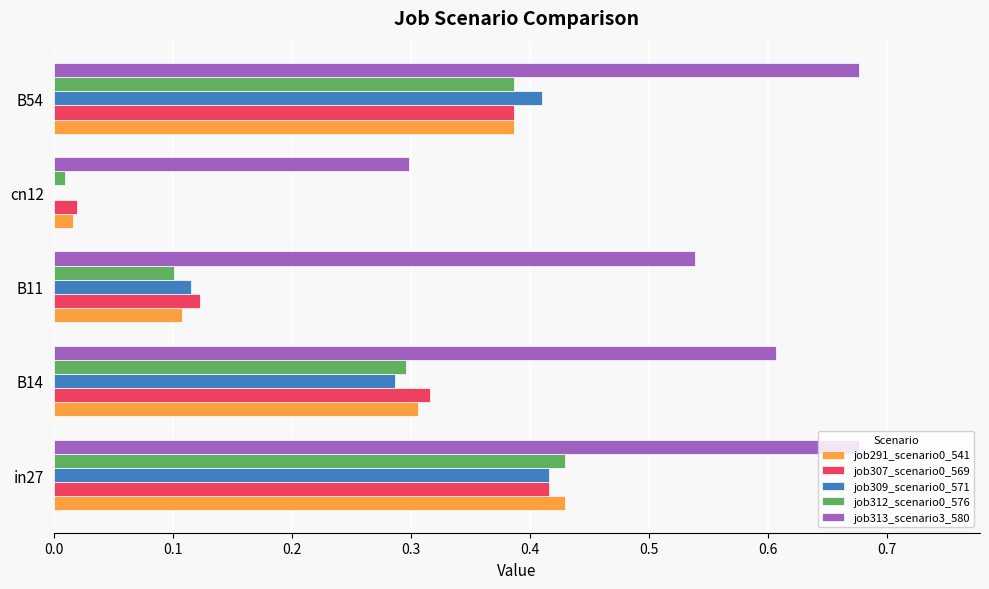

What is the sum of all job312_scenario0_576 values?

1.2